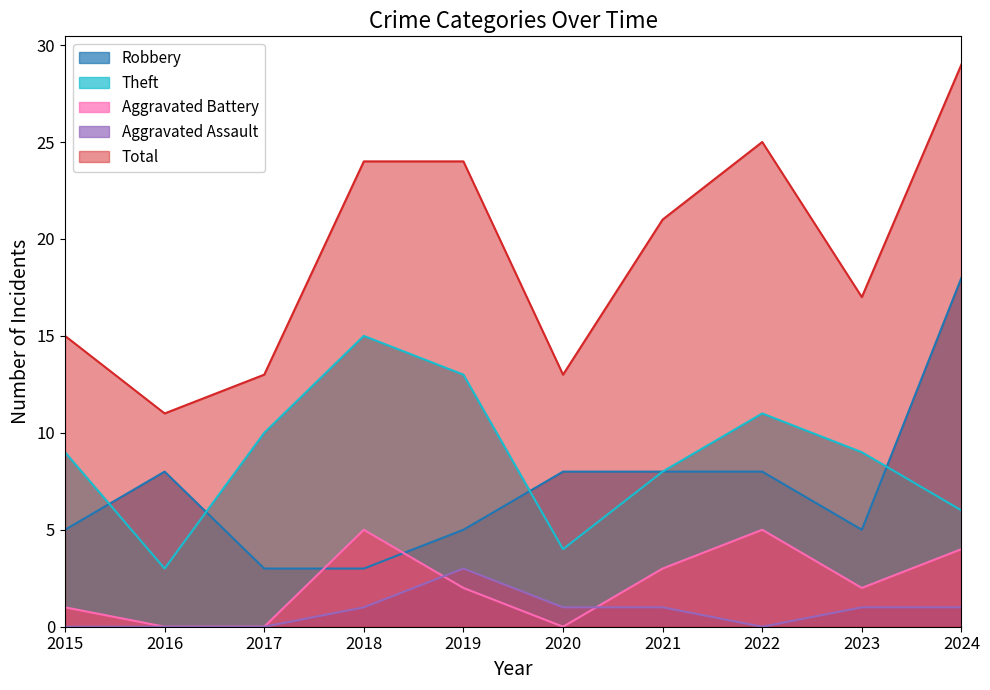

How many interior local valleys does the Aggravated Battery series have?

2